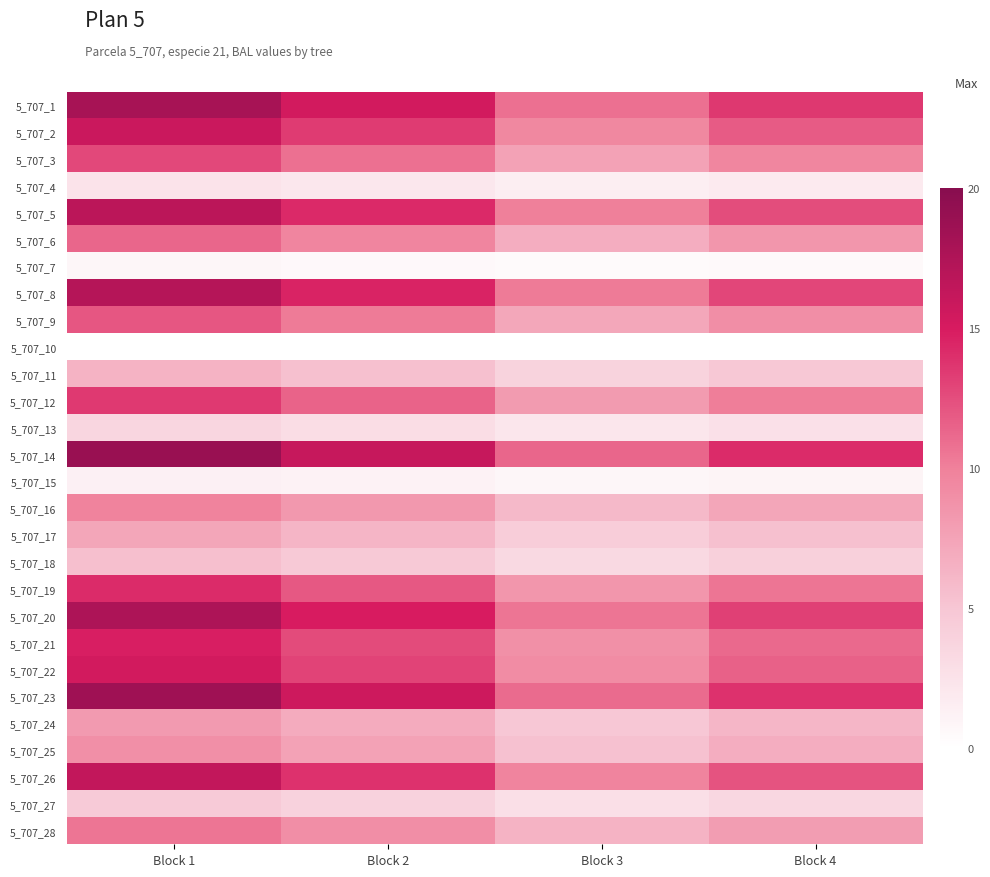

Which series has the largest total across all categories?

5_707_14